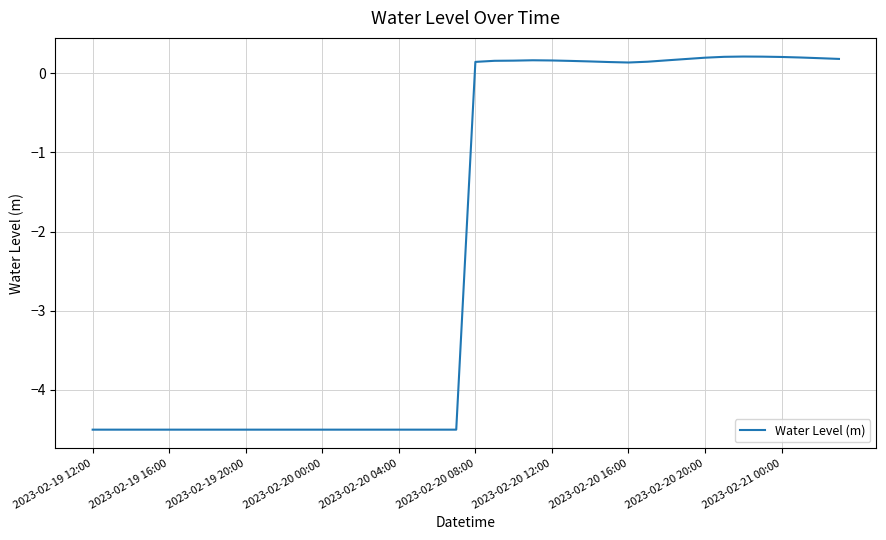

What is the difference between the maximum and minimum values?

4.7